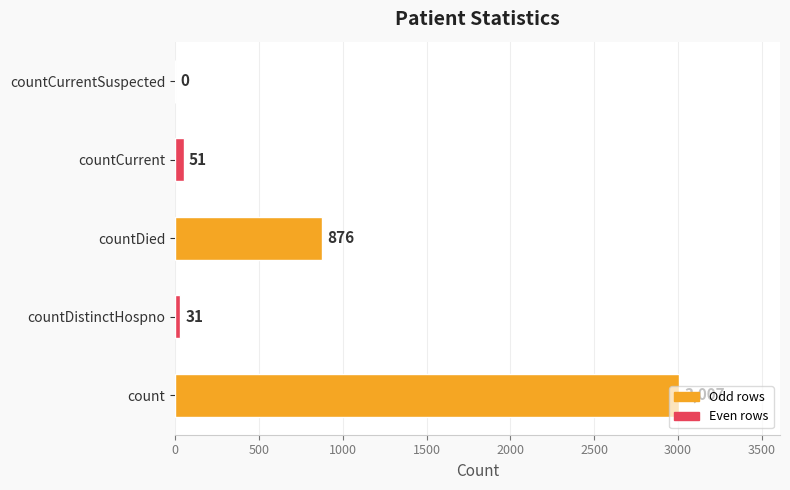

What is the sum of all values?

3965